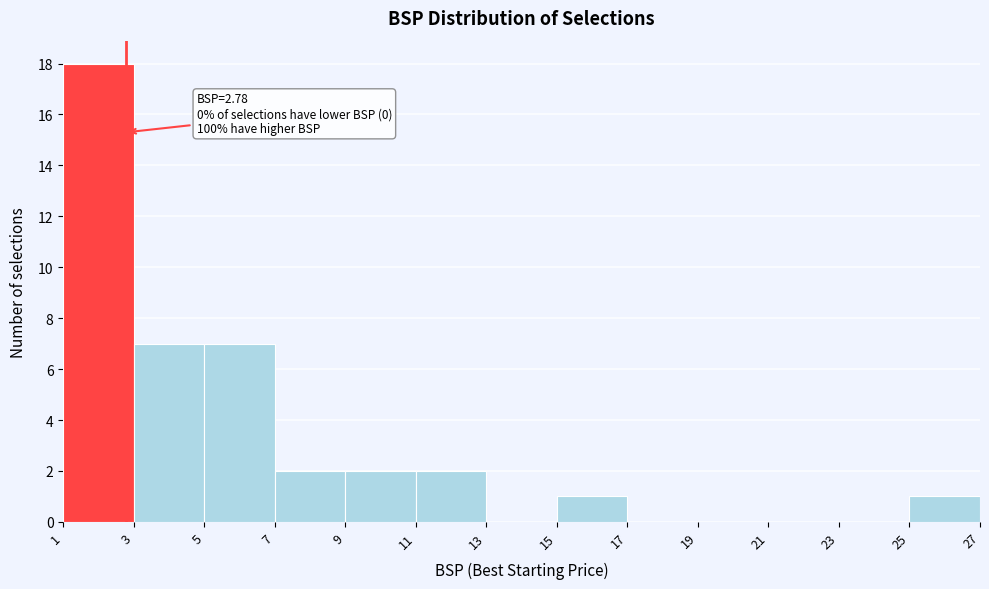

Over which range of the x-axis is the bar tallest?

1 to 3